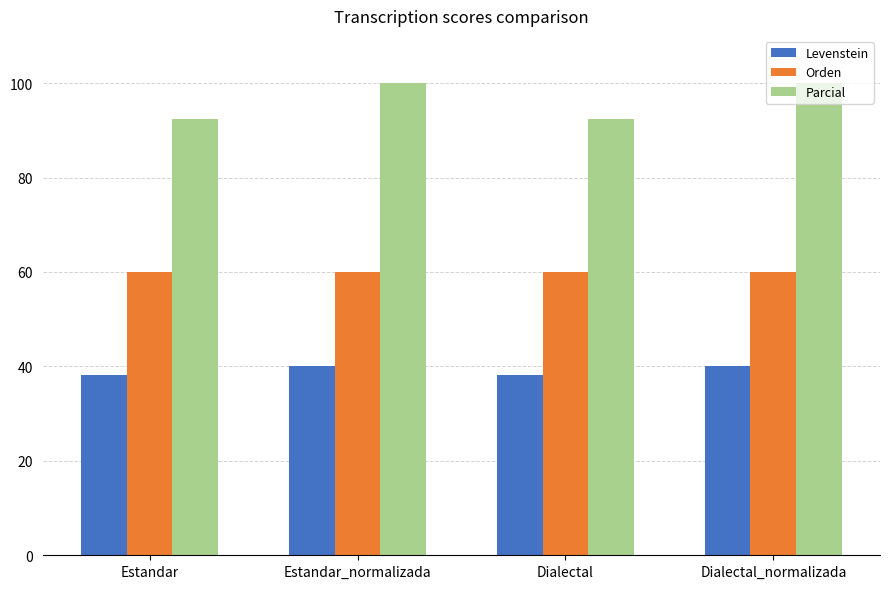

Is the value of Parcial at Dialectal greater than the value of Levenstein at Estandar_normalizada?

Yes